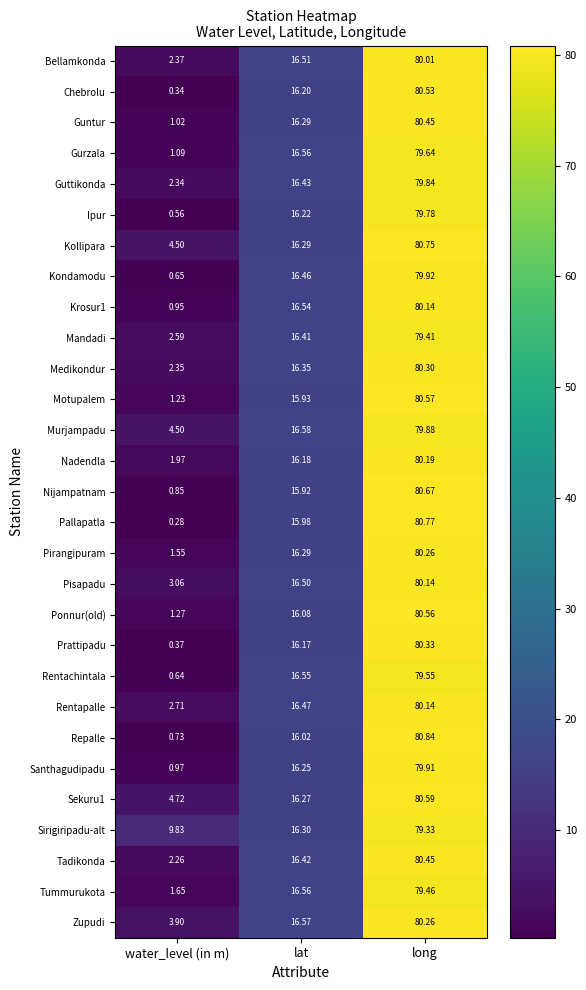

What is the total value across all series at lat?

473.3